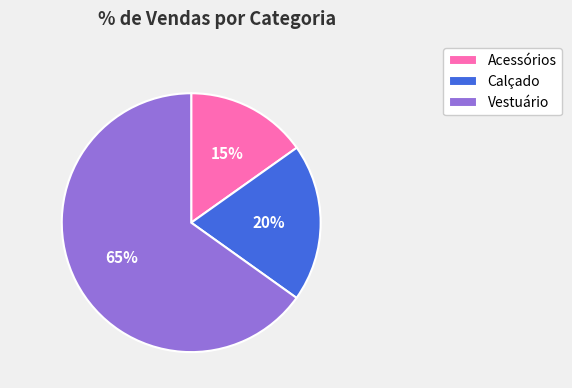

Which slice is the largest?

Vestuário